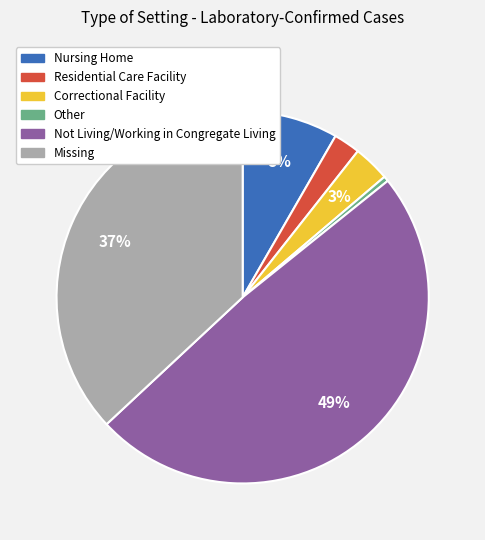

Does Missing represent more than half of the total?

No